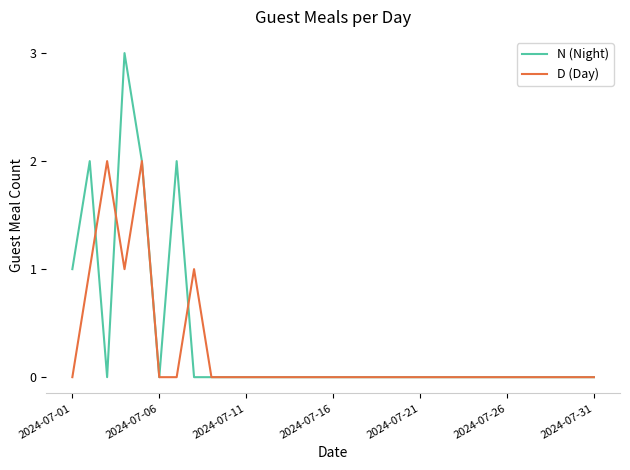

List the series in order of their peak value, lowest first.

D (Day), N (Night)